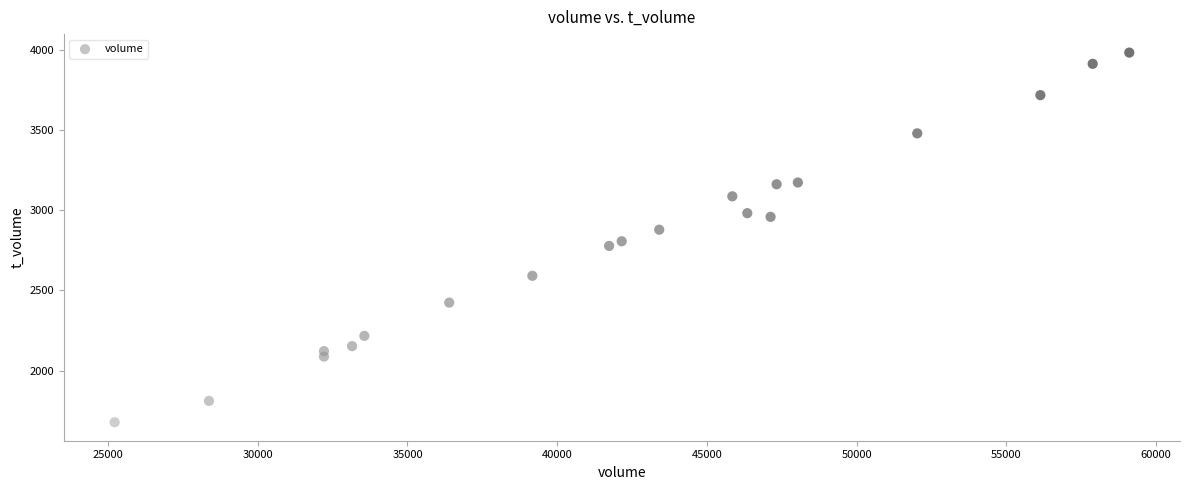

What is the range of X values (max minus min)?

33888